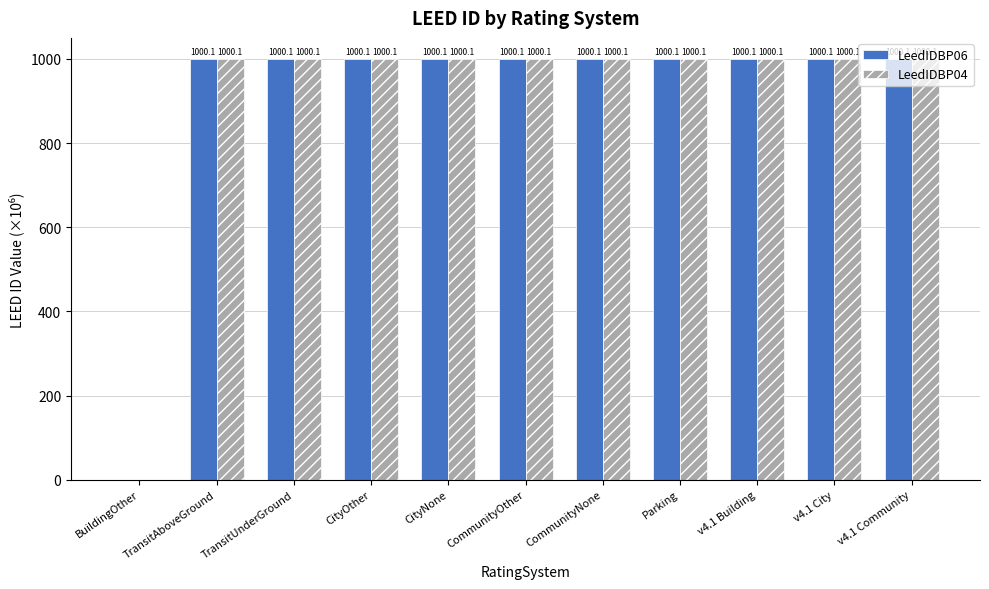

Reading left to right, what are all the values shown in this chart?

LeedIDBP06: BuildingOther=0.0	TransitAboveGround=1000.1	TransitUnderGround=1000.1	CityOther=1000.1	CityNone=1000.1	CommunityOther=1000.1	CommunityNone=1000.1	Parking=1000.1	v4.1 Building=1000.1	v4.1 City=1000.1	v4.1 Community=1000.1
LeedIDBP04: BuildingOther=0.0	TransitAboveGround=1000.1	TransitUnderGround=1000.1	CityOther=1000.1	CityNone=1000.1	CommunityOther=1000.1	CommunityNone=1000.1	Parking=1000.1	v4.1 Building=1000.1	v4.1 City=1000.1	v4.1 Community=1000.1